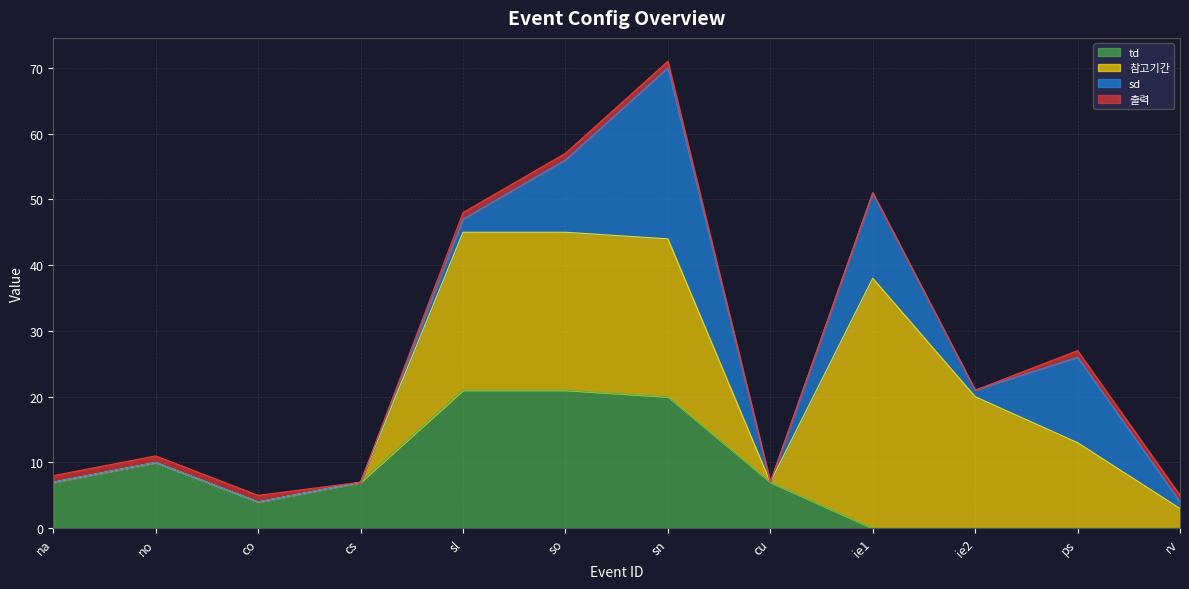

What is the maximum value shown in the chart?

38